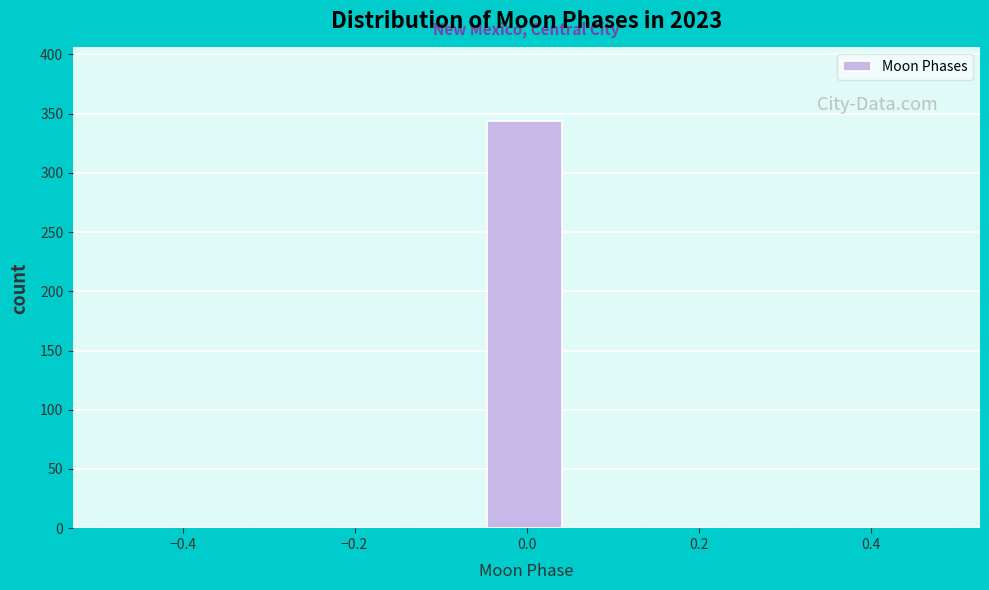

Reading left to right, list every bar in this chart as the range it spans on the x-axis followed by its height. Neither the bar edges nor the heights are printed on the chart, so give them approximately, as read against the axes.

-0.50 to -0.40: 0
-0.40 to -0.32: 0
-0.32 to -0.22: 0
-0.22 to -0.14: 0
-0.14 to -0.04: 0
-0.04 to 0.04: 345
0.04 to 0.14: 0
0.14 to 0.22: 0
0.22 to 0.32: 0
0.32 to 0.40: 0
0.40 to 0.50: 0